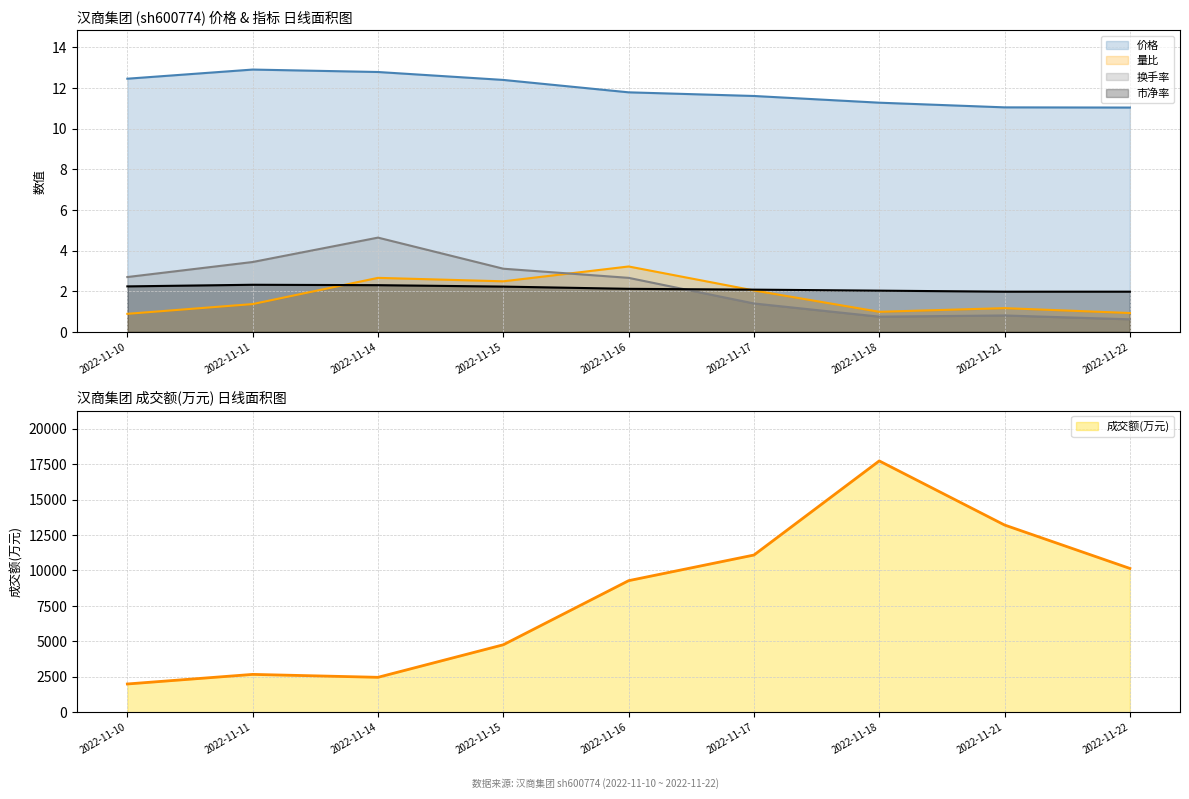

How many lines are shown in the chart?

4